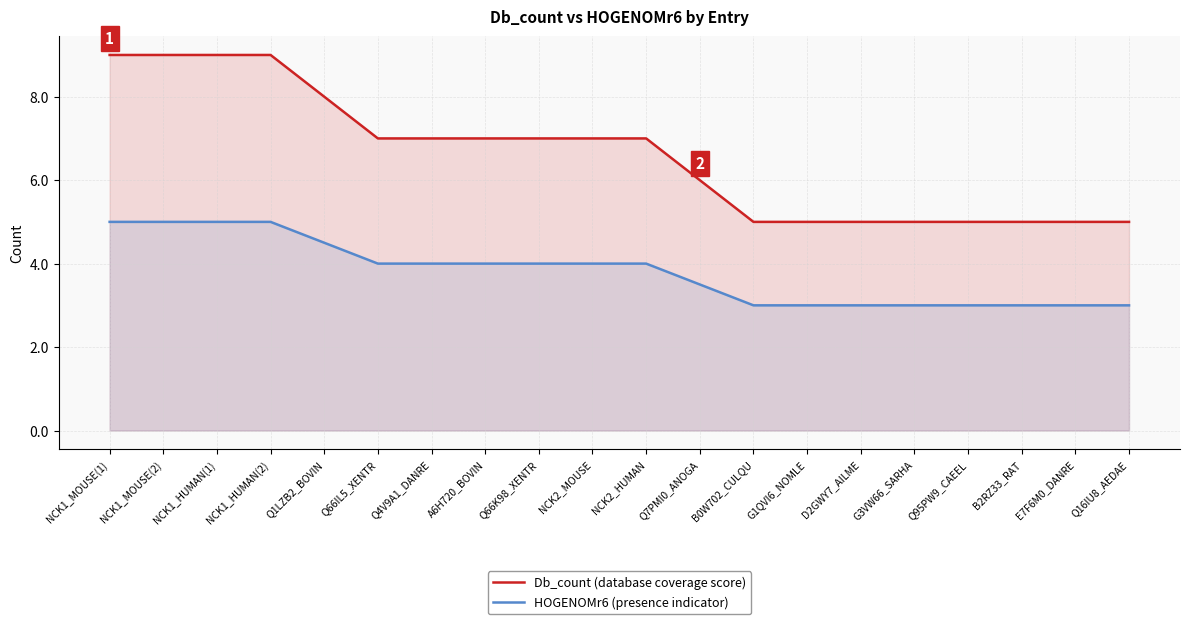

What is the approximate value of Db_count (database coverage score) at G3VW66_SARHA?

5.0